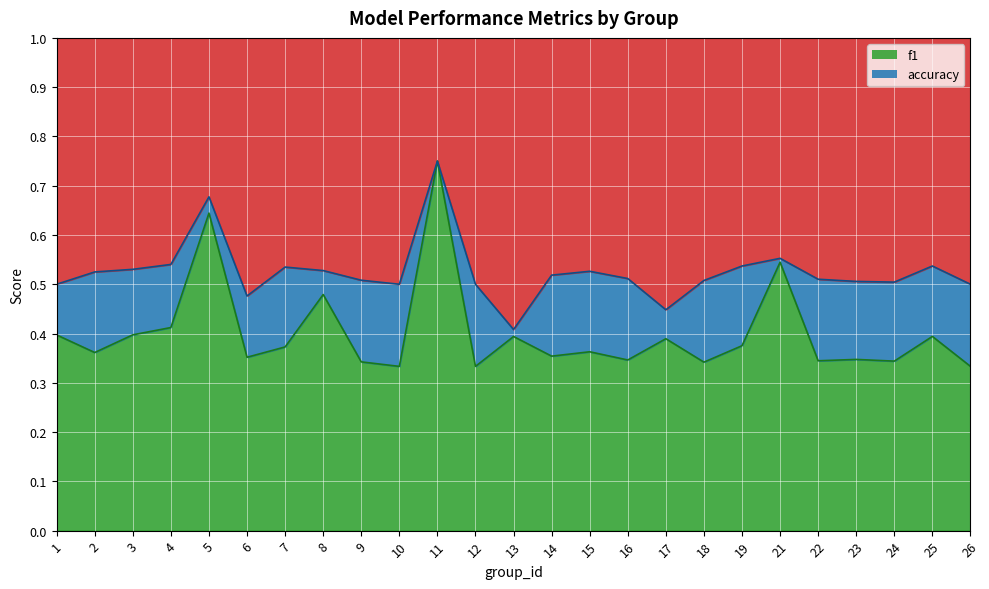

What is the value of the f1 point at the 17th from the left?

0.4